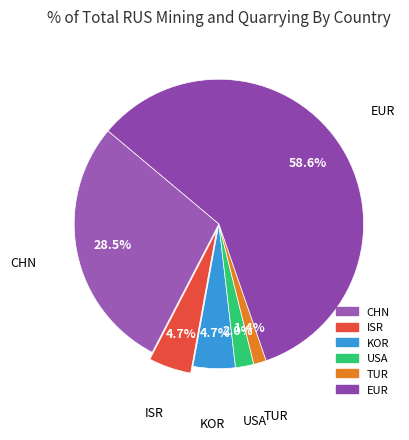

To the nearest percent, what is the average slice percentage?

17%